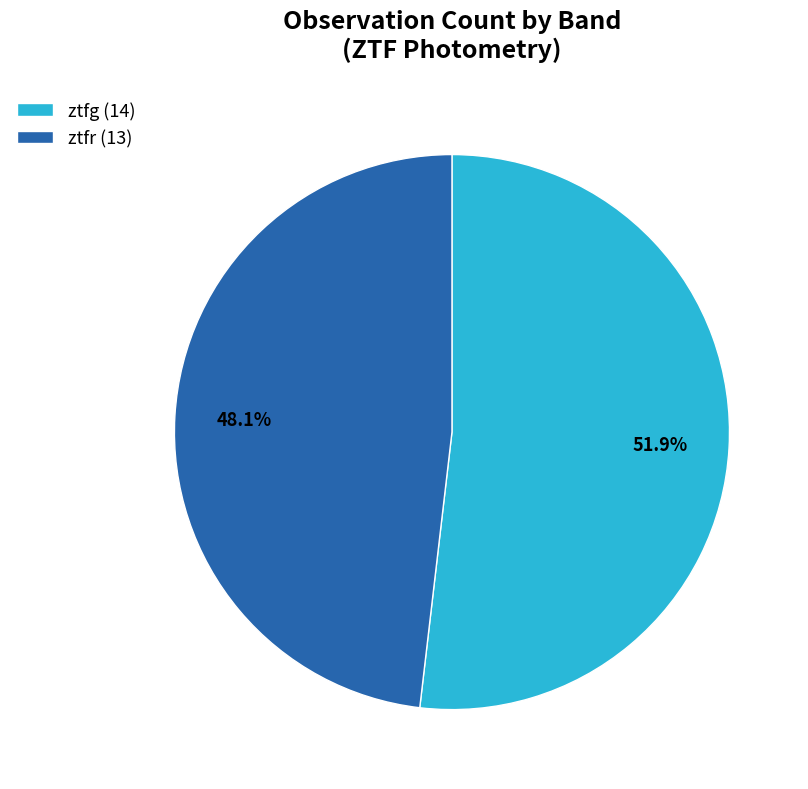

Combined, do ztfr and ztfg account for over 50%?

Yes